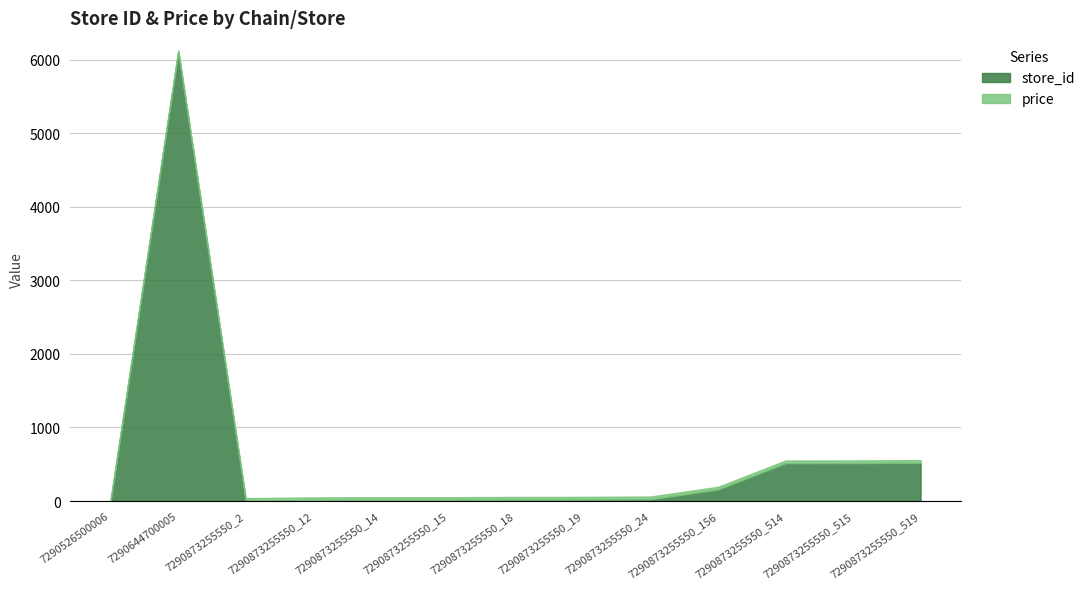

At how many categories does at least one series exceed 4232?

1